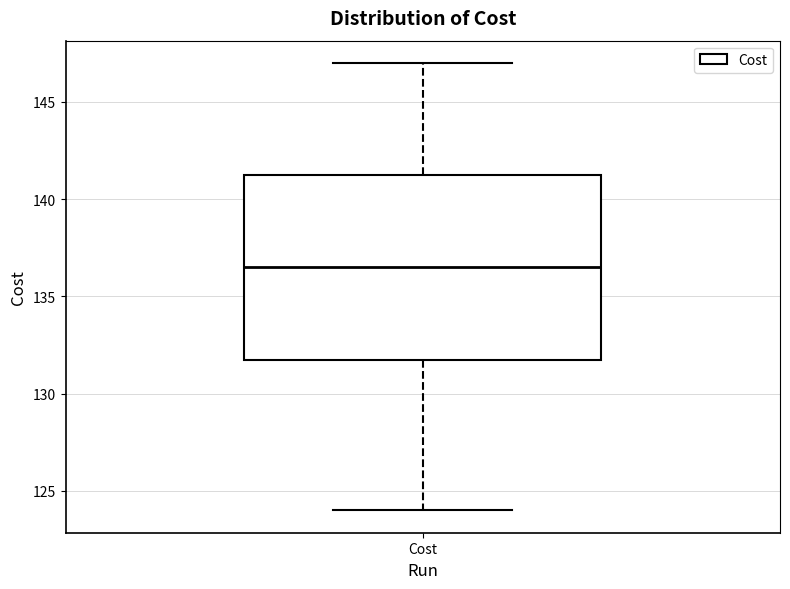

Read this box plot against the y-axis: the position of the median line, the range covered by the box, and the ends of both whiskers. The values are not printed on the chart, so give them approximately, as read against the axis.

median 136.5, box 132.0 to 141.5, whiskers 124.0 to 147.0